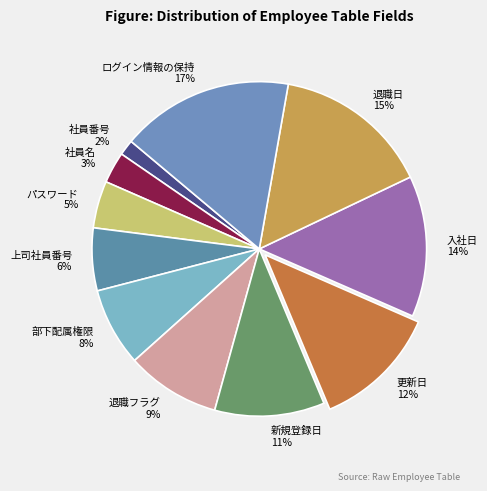

To the nearest percent, what portion does 退職日 represent?

15%